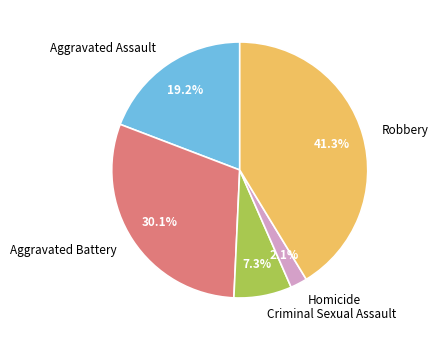

To the nearest percent, what percentage of the pie is Aggravated Assault?

19%